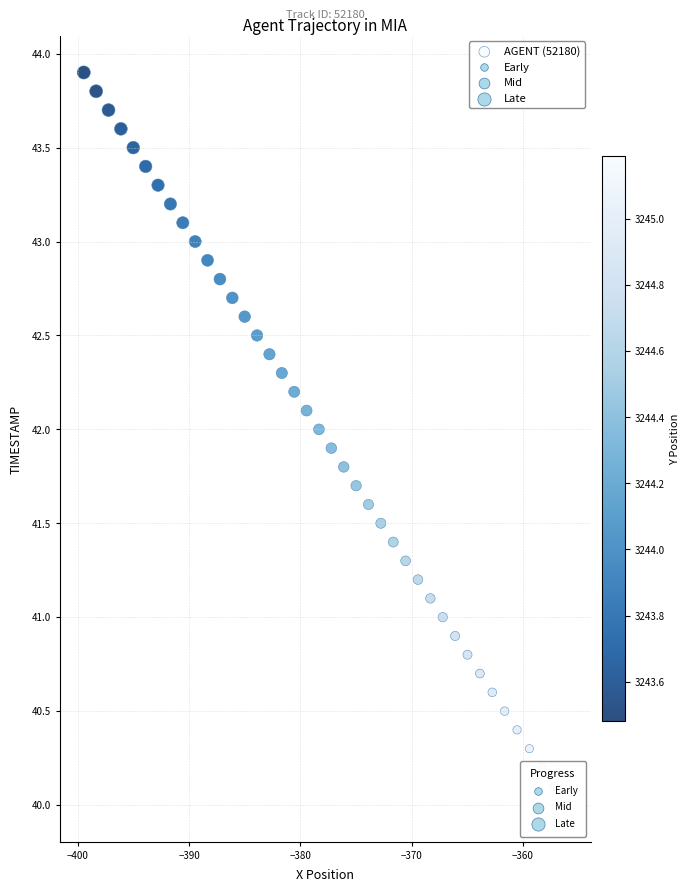

What is the range of Y values (max minus min)?

3.9